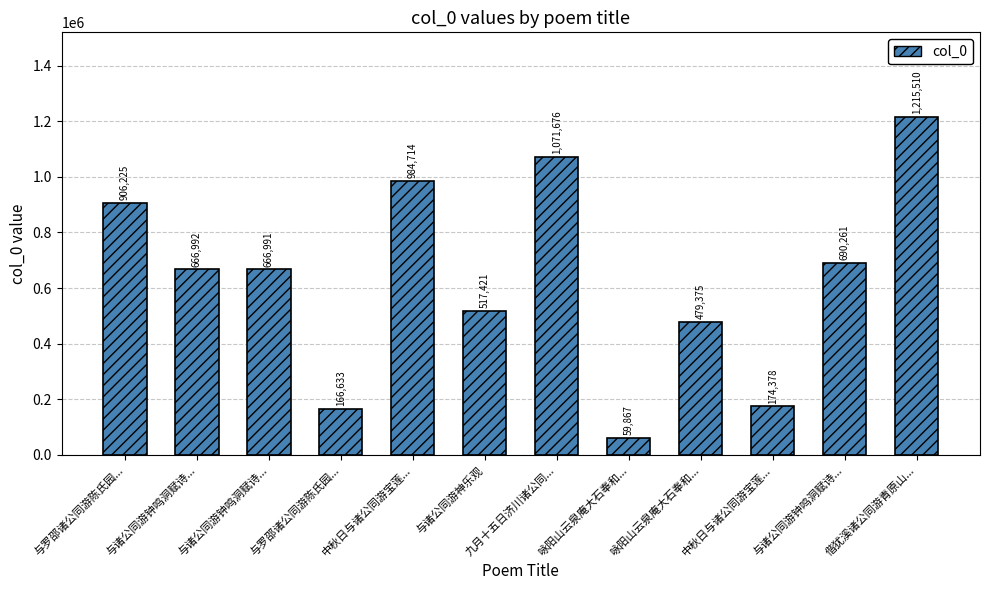

What is the difference between the values at 与诸公同游钟鸣洞赋诗... and 与诸公同游神乐观?

149570